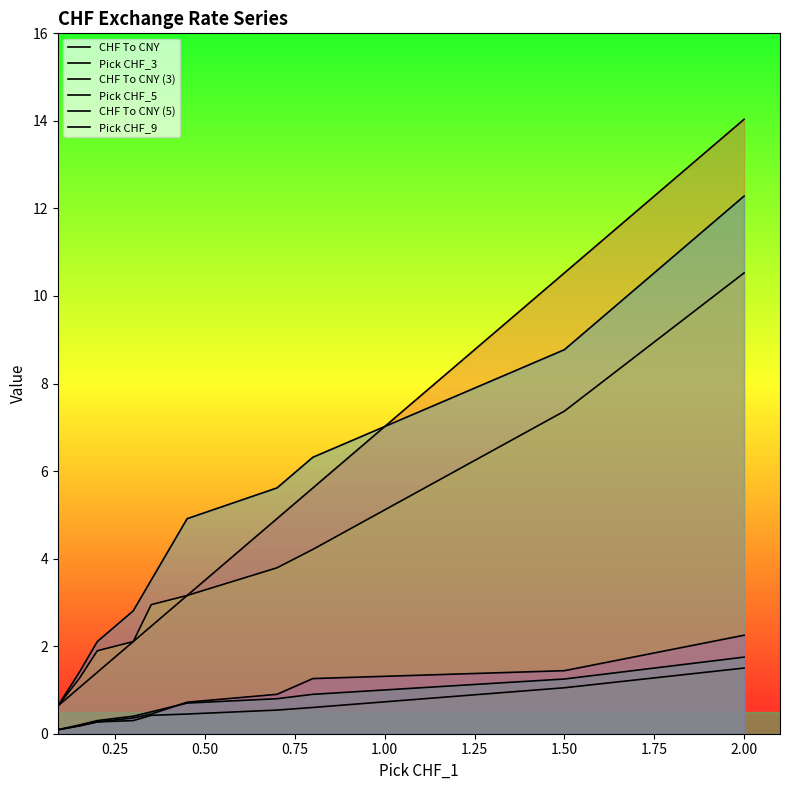

True or false: CHF To CNY has a value of 1.1 at 0.25.

True